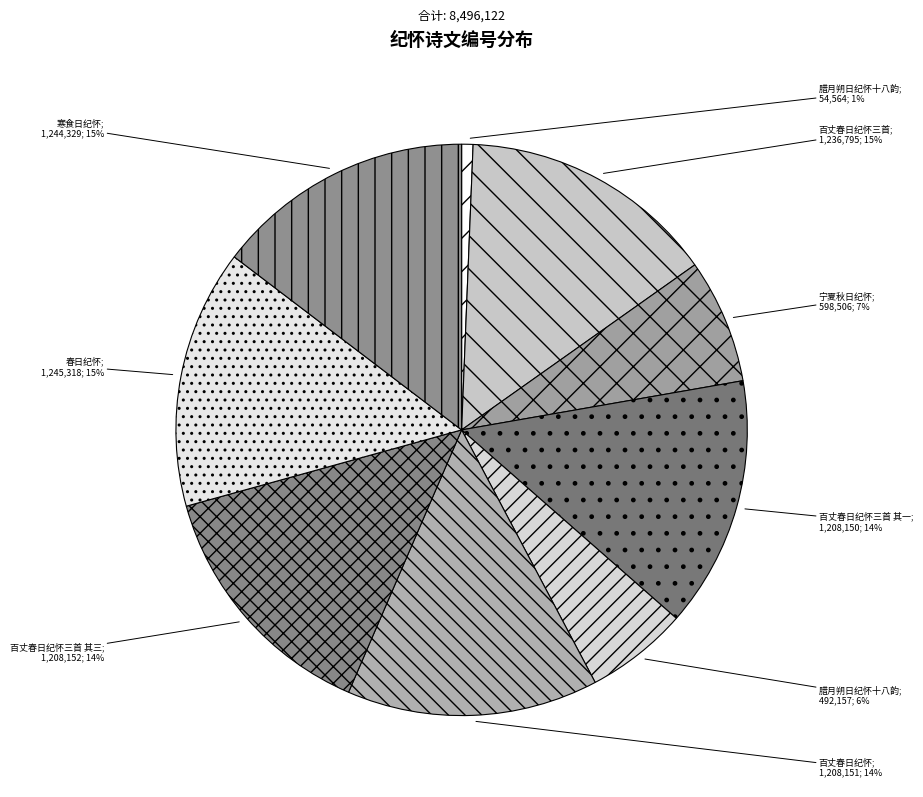

How many slices are in this pie chart?

9